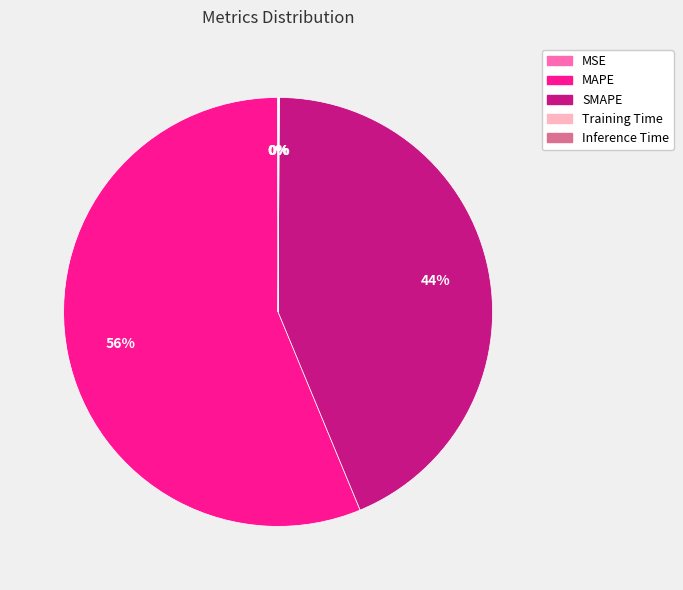

Does MAPE account for over 50% of the chart?

Yes